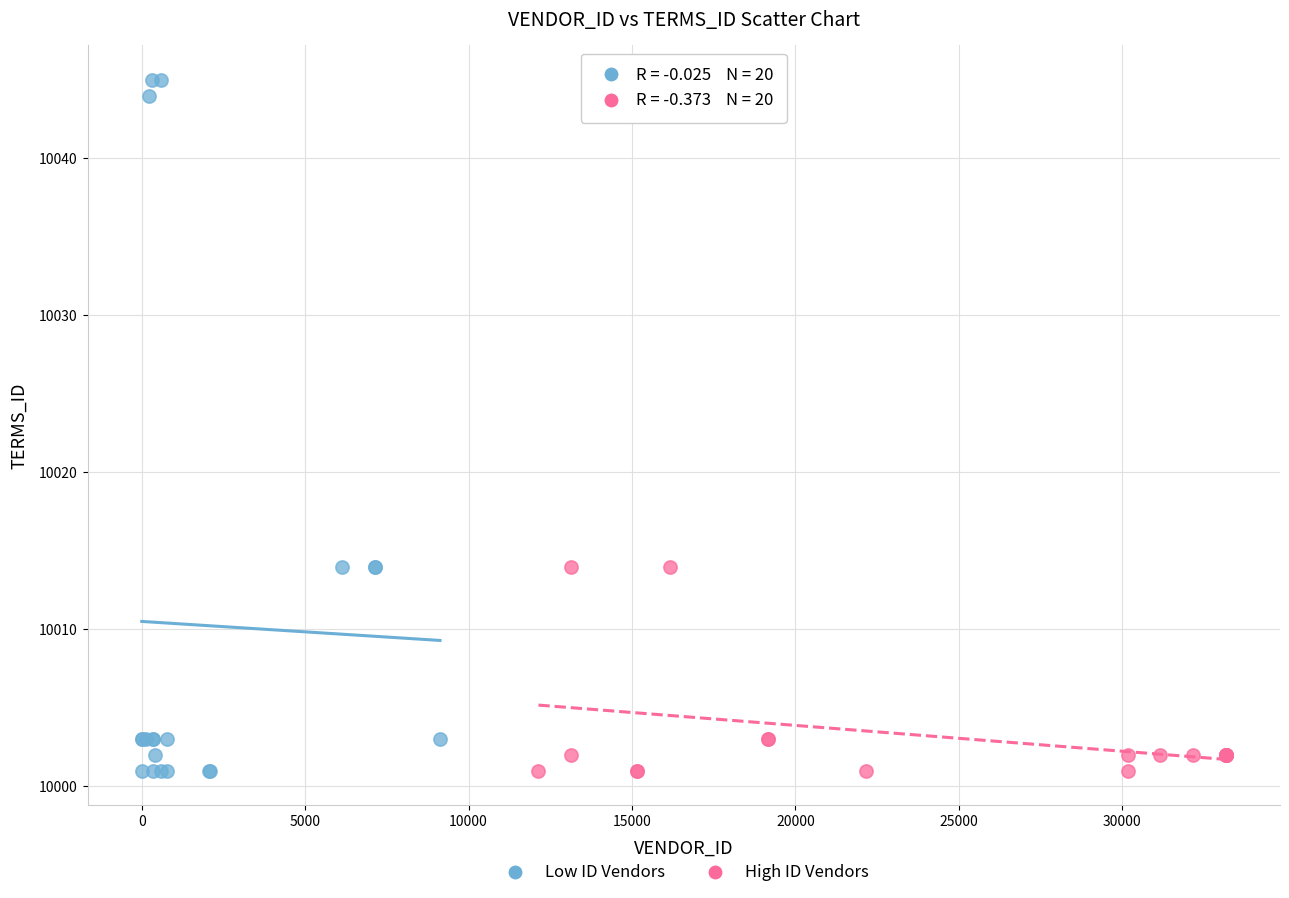

Which series reaches the maximum Y coordinate?

Low ID Vendors